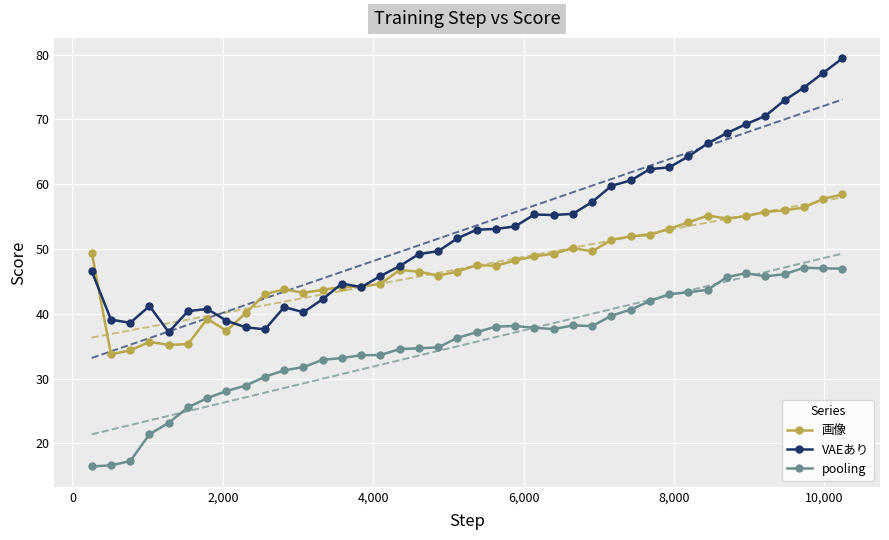

How many lines are shown in the chart?

3